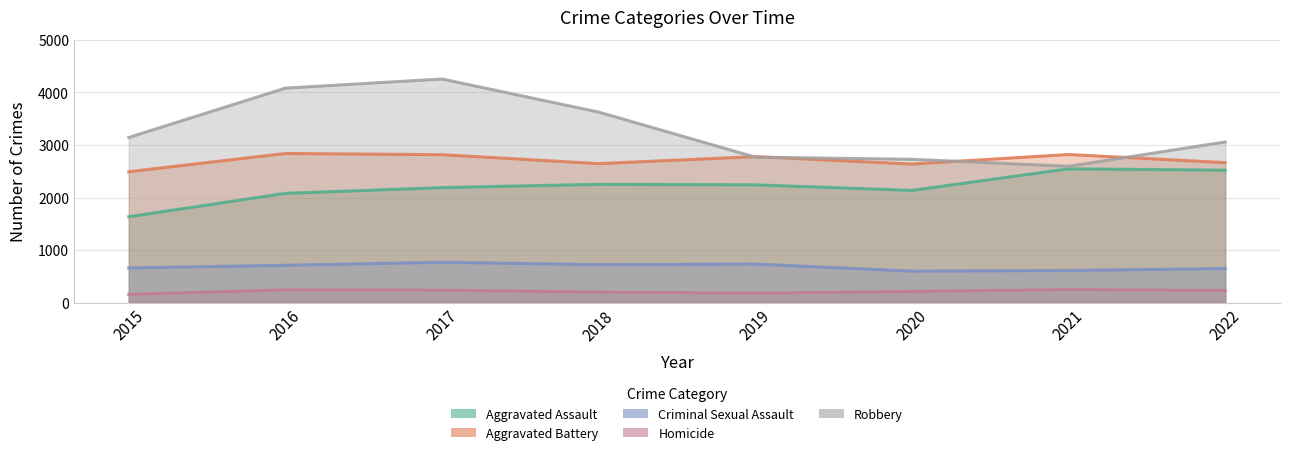

At which label is Aggravated Battery closest to 2665?

2022